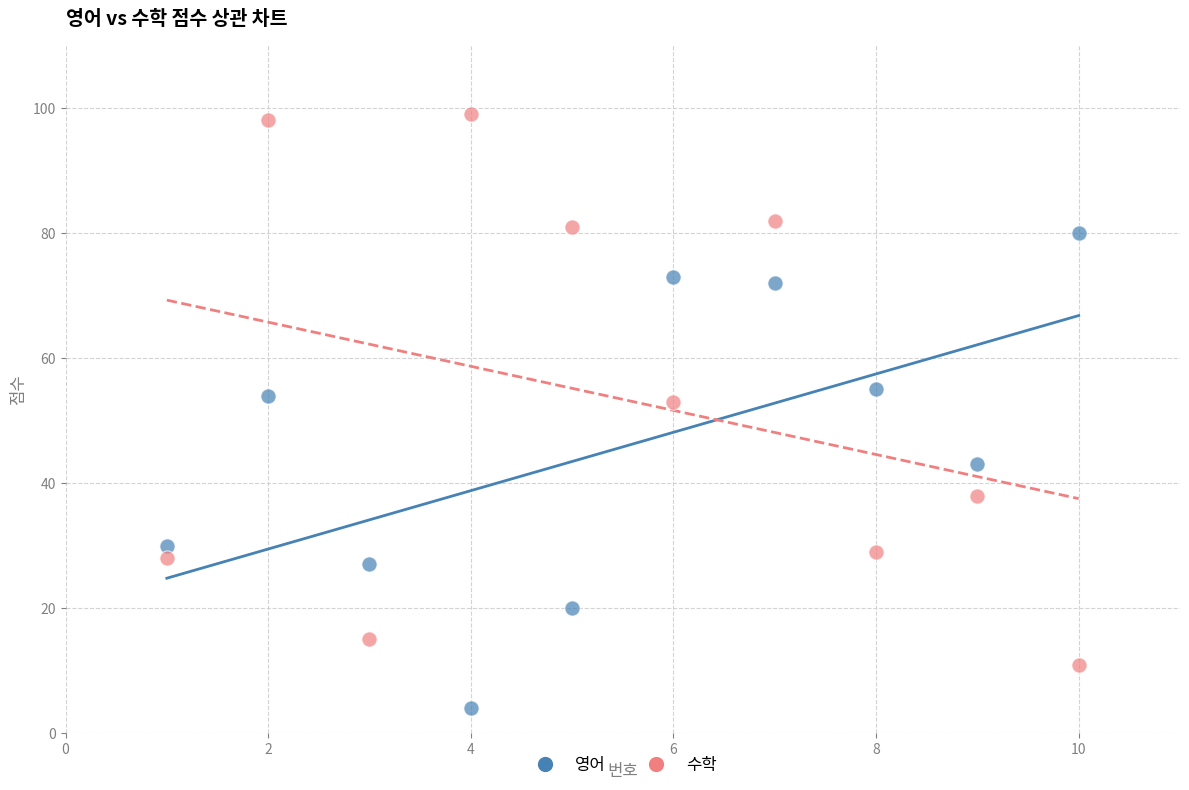

What are all the series names shown in the legend?

영어, 수학